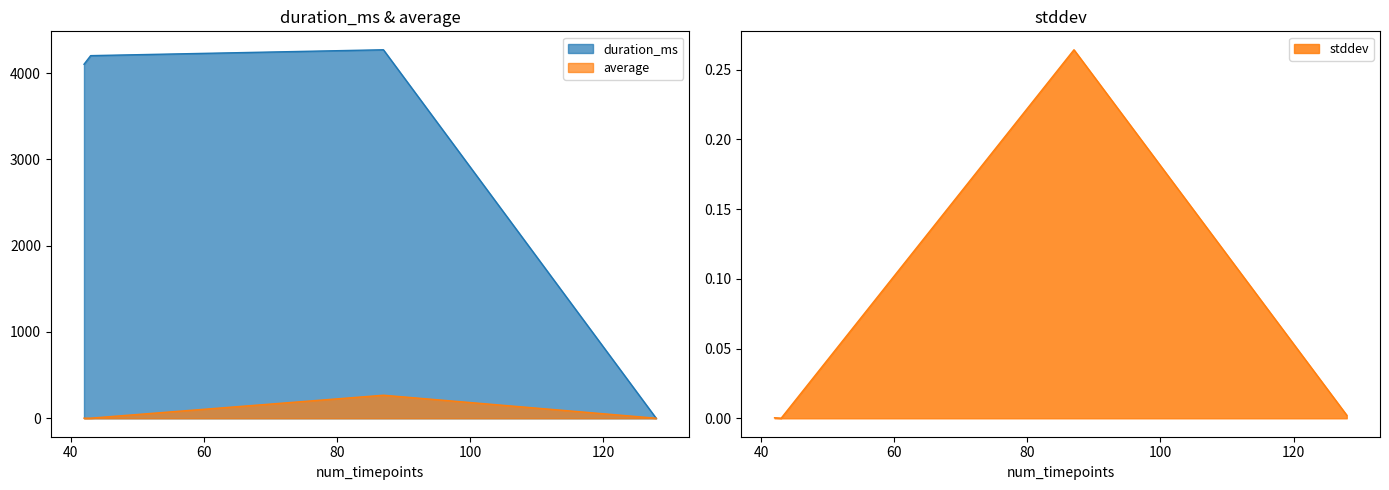

What is the sum of all average values?

272.2